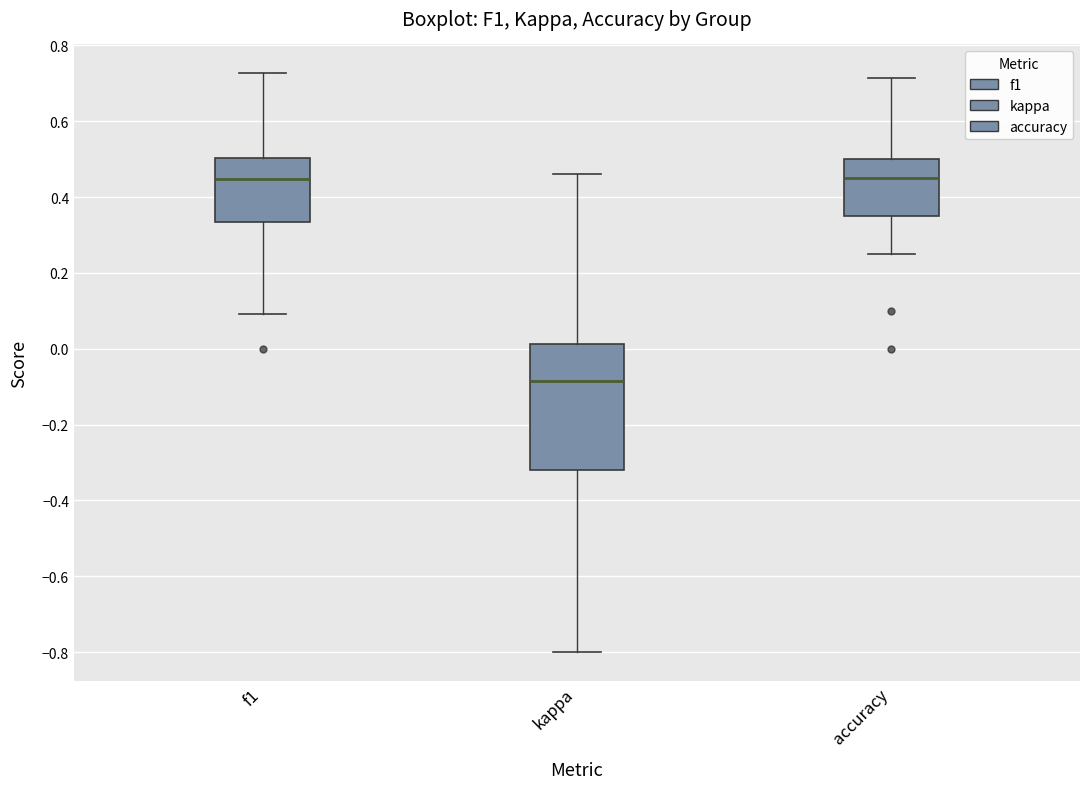

Where is the lower edge of the box for f1 on the y-axis? The values are not printed on the chart, so give them approximately, as read against the axis.

0.34